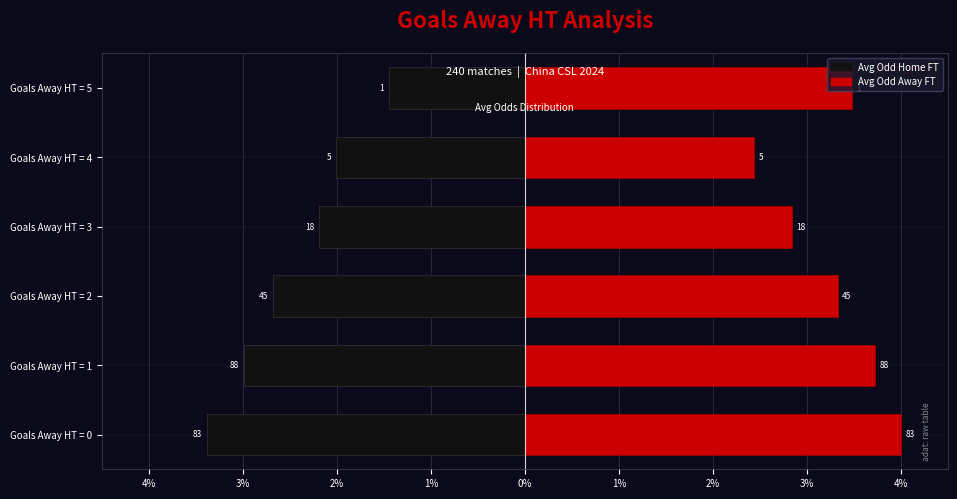

Which series has the largest total across all categories?

Avg Odd Away FT